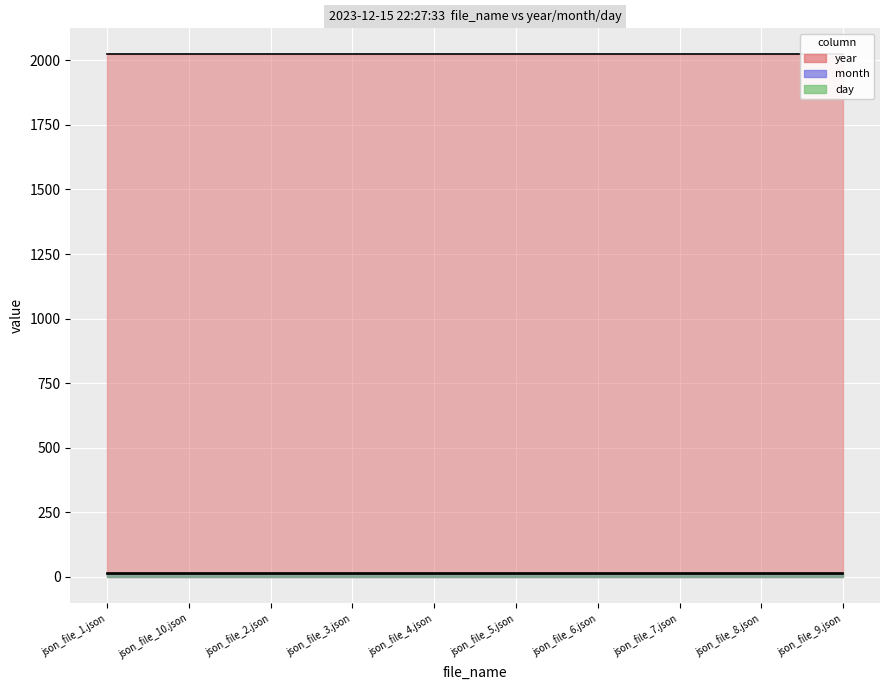

Reading right to left, transcribe all the data shown in this chart.

year: json_file_9.json=2023	json_file_8.json=2023	json_file_7.json=2023	json_file_6.json=2023	json_file_5.json=2023	json_file_4.json=2023	json_file_3.json=2023	json_file_2.json=2023	json_file_10.json=2023	json_file_1.json=2023
month: json_file_9.json=12	json_file_8.json=12	json_file_7.json=12	json_file_6.json=12	json_file_5.json=12	json_file_4.json=12	json_file_3.json=12	json_file_2.json=12	json_file_10.json=12	json_file_1.json=12
day: json_file_9.json=15	json_file_8.json=15	json_file_7.json=15	json_file_6.json=15	json_file_5.json=15	json_file_4.json=15	json_file_3.json=15	json_file_2.json=15	json_file_10.json=15	json_file_1.json=15